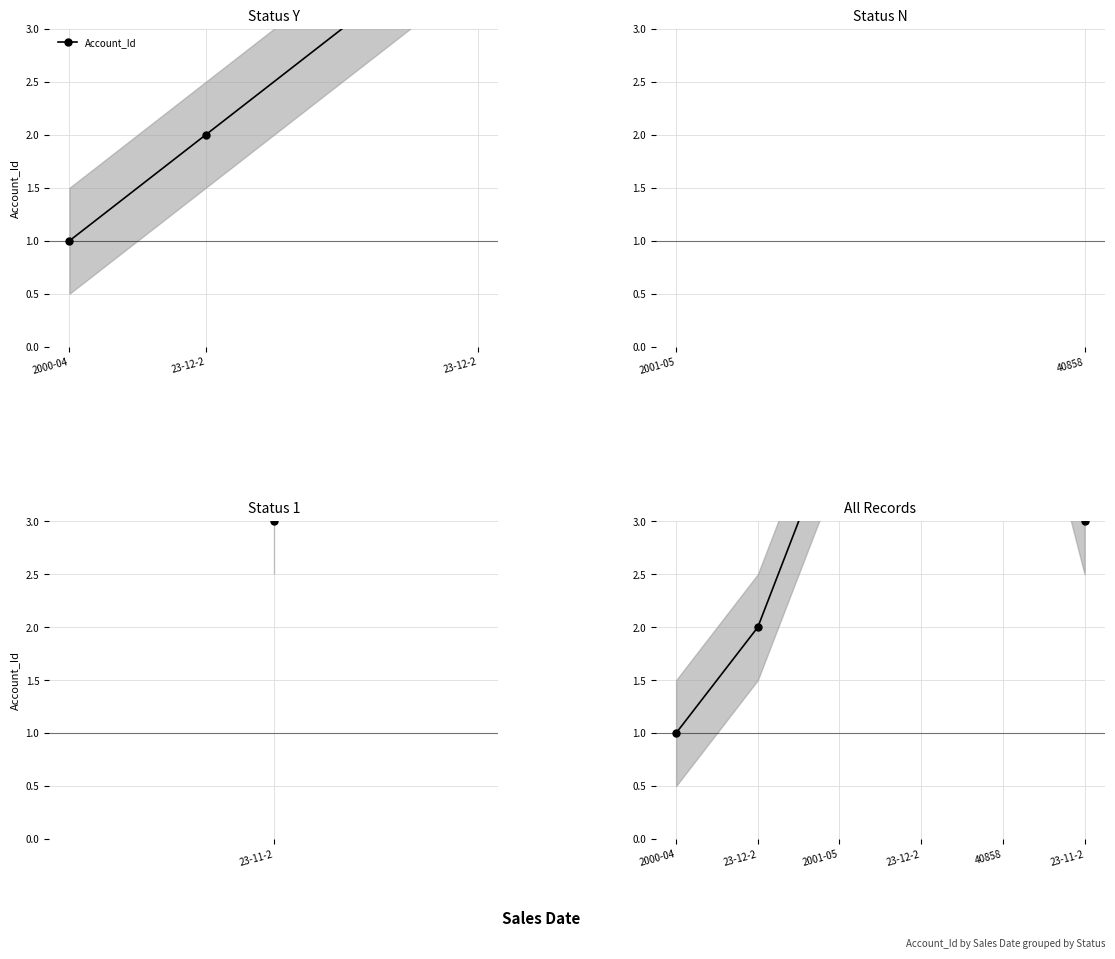

Is it true that the value at 23-12-2 is 2?

False